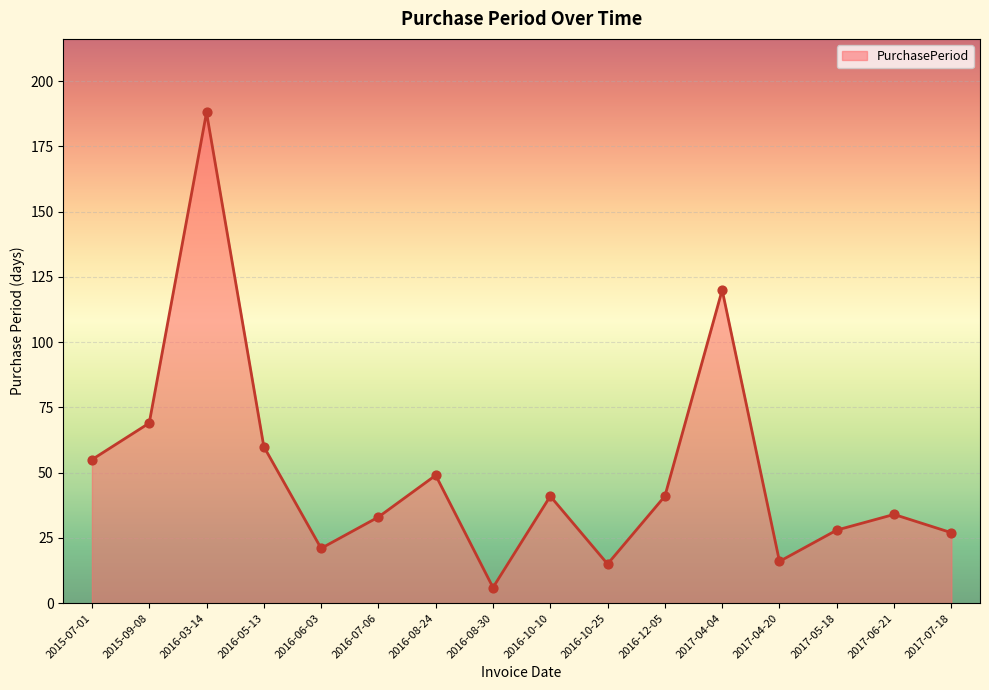

Approximately how many times larger is the value at 2016-06-03 compared to 2016-03-14?

0.1